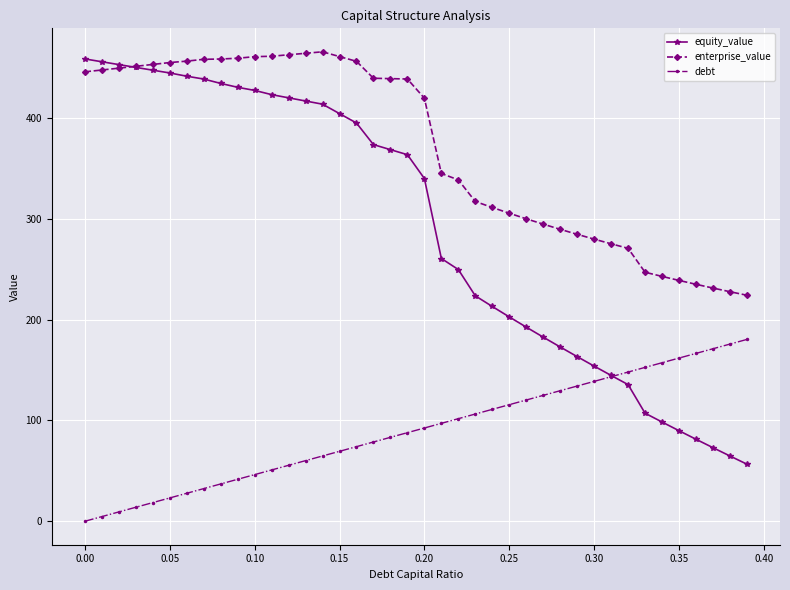

How many data points does each series have?

40